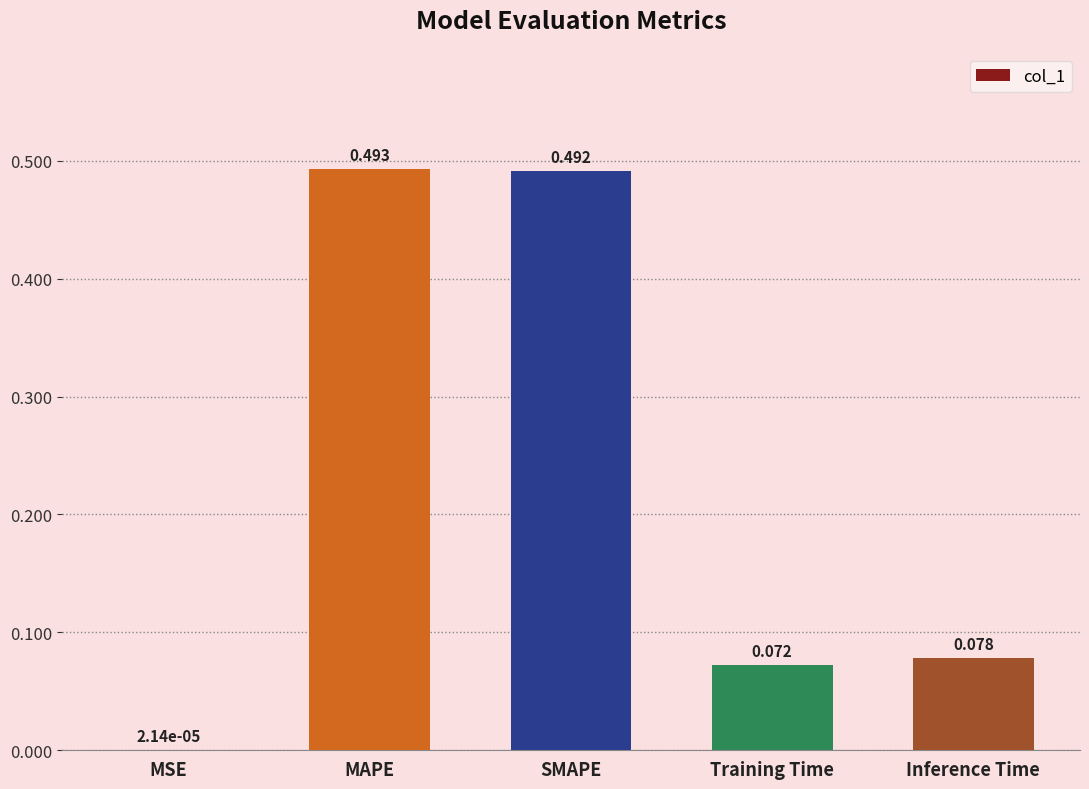

What is the average value?

0.2